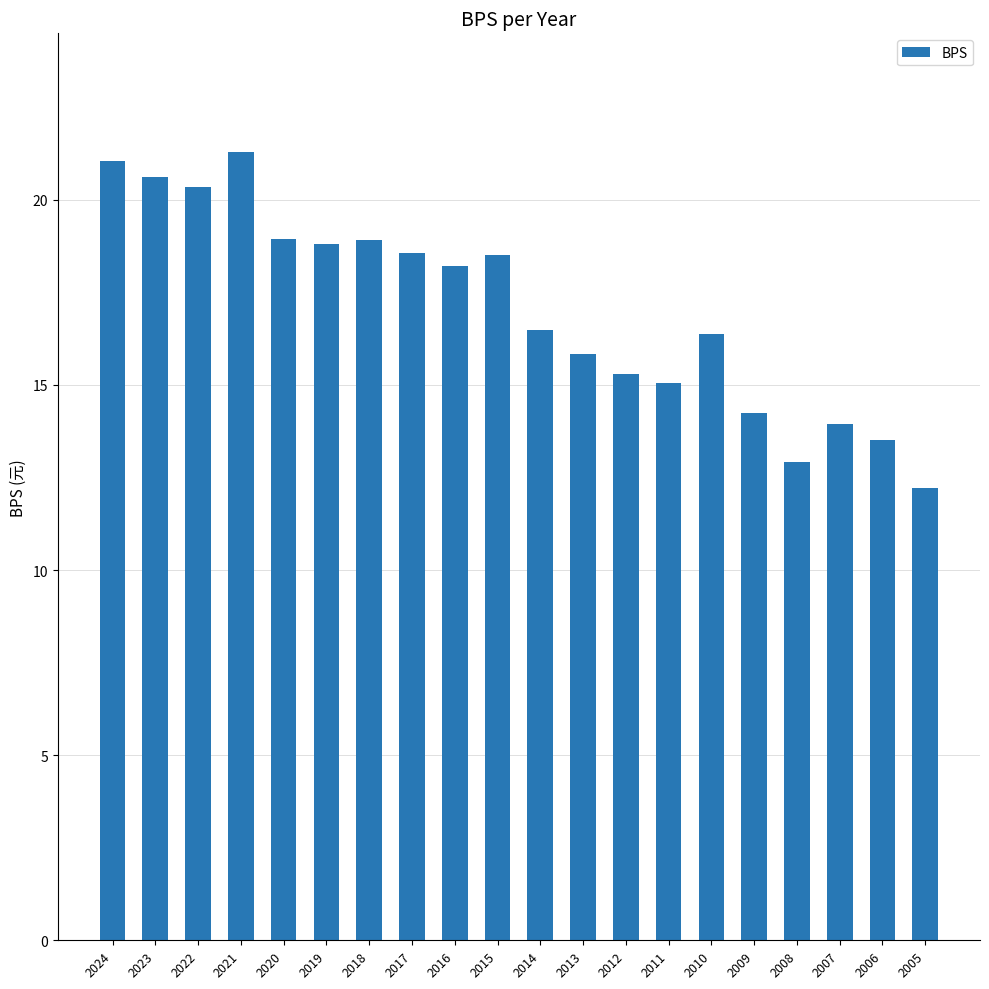

What is the sum of all values?

341.1